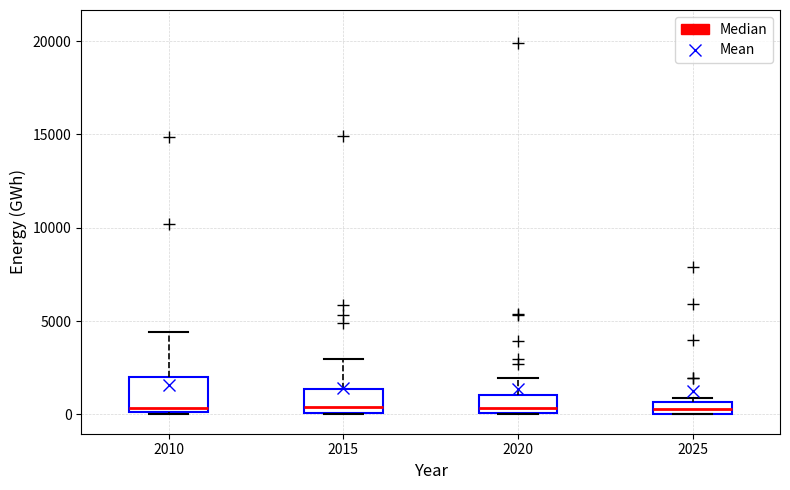

Comparing the boxes themselves (not the whiskers), which one is the tallest?

2010